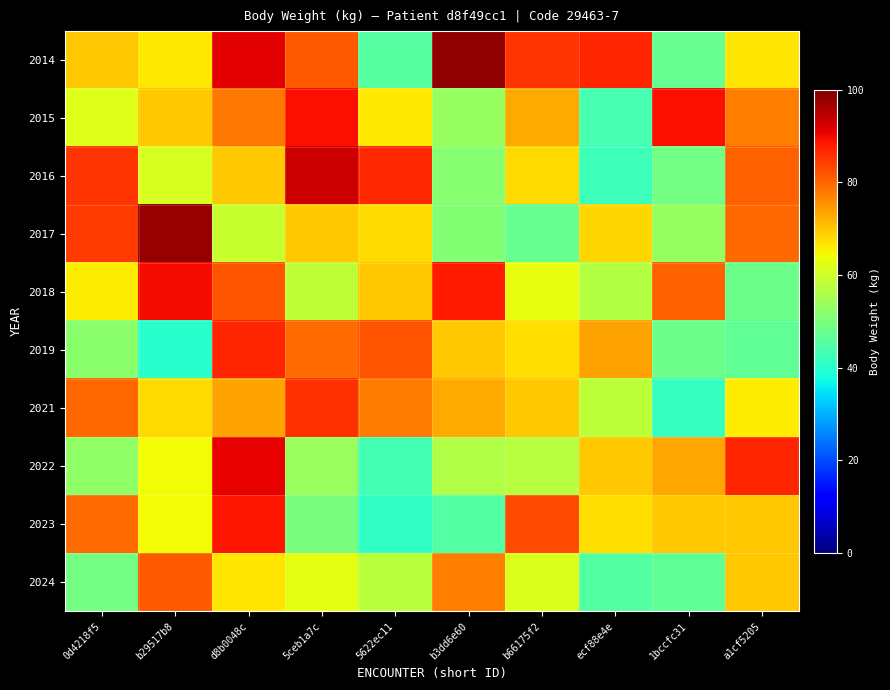

Reading left to right, extract all data points from this chart.

2014: 0d4218f5=69.7	b29517b8=66.0	d8b0048c=91.2	5ceb1a7c=81.5	5622ec11=45.4	b3dd6e60=98.2	b66175f2=85.4	ecf88e4e=86.9	1bccfc31=47.4	a1cf5205=66.7
2015: 0d4218f5=61.9	b29517b8=69.7	d8b0048c=78.3	5ceb1a7c=89.1	5622ec11=66.3	b3dd6e60=53.3	b66175f2=73.0	ecf88e4e=43.5	1bccfc31=89.4	a1cf5205=77.6
2016: 0d4218f5=85.2	b29517b8=61.0	d8b0048c=69.7	5ceb1a7c=93.3	5622ec11=86.4	b3dd6e60=51.4	b66175f2=67.7	ecf88e4e=42.3	1bccfc31=49.0	a1cf5205=80.7
2017: 0d4218f5=84.4	b29517b8=97.8	d8b0048c=59.2	5ceb1a7c=69.7	5622ec11=67.9	b3dd6e60=51.1	b66175f2=47.5	ecf88e4e=68.2	1bccfc31=53.3	a1cf5205=79.9
2018: 0d4218f5=65.9	b29517b8=89.7	d8b0048c=81.7	5ceb1a7c=58.4	5622ec11=69.7	b3dd6e60=88.0	b66175f2=62.9	ecf88e4e=57.0	1bccfc31=80.6	a1cf5205=48.1
2019: 0d4218f5=51.7	b29517b8=40.1	d8b0048c=86.9	5ceb1a7c=79.6	5622ec11=82.0	b3dd6e60=69.7	b66175f2=67.2	ecf88e4e=73.8	1bccfc31=48.1	a1cf5205=46.6
2021: 0d4218f5=79.8	b29517b8=68.0	d8b0048c=73.6	5ceb1a7c=85.6	5622ec11=77.8	b3dd6e60=72.9	b66175f2=69.7	ecf88e4e=57.9	1bccfc31=41.5	a1cf5205=65.9
2022: 0d4218f5=52.6	b29517b8=64.2	d8b0048c=90.9	5ceb1a7c=53.7	5622ec11=43.2	b3dd6e60=56.6	b66175f2=57.3	ecf88e4e=69.7	1bccfc31=73.1	a1cf5205=86.7
2023: 0d4218f5=79.6	b29517b8=64.1	d8b0048c=88.5	5ceb1a7c=49.7	5622ec11=41.1	b3dd6e60=45.1	b66175f2=83.0	ecf88e4e=67.4	1bccfc31=69.7	a1cf5205=69.8
2024: 0d4218f5=48.8	b29517b8=81.5	d8b0048c=66.5	5ceb1a7c=62.6	5622ec11=57.8	b3dd6e60=77.5	b66175f2=61.4	ecf88e4e=45.0	1bccfc31=46.8	a1cf5205=69.7